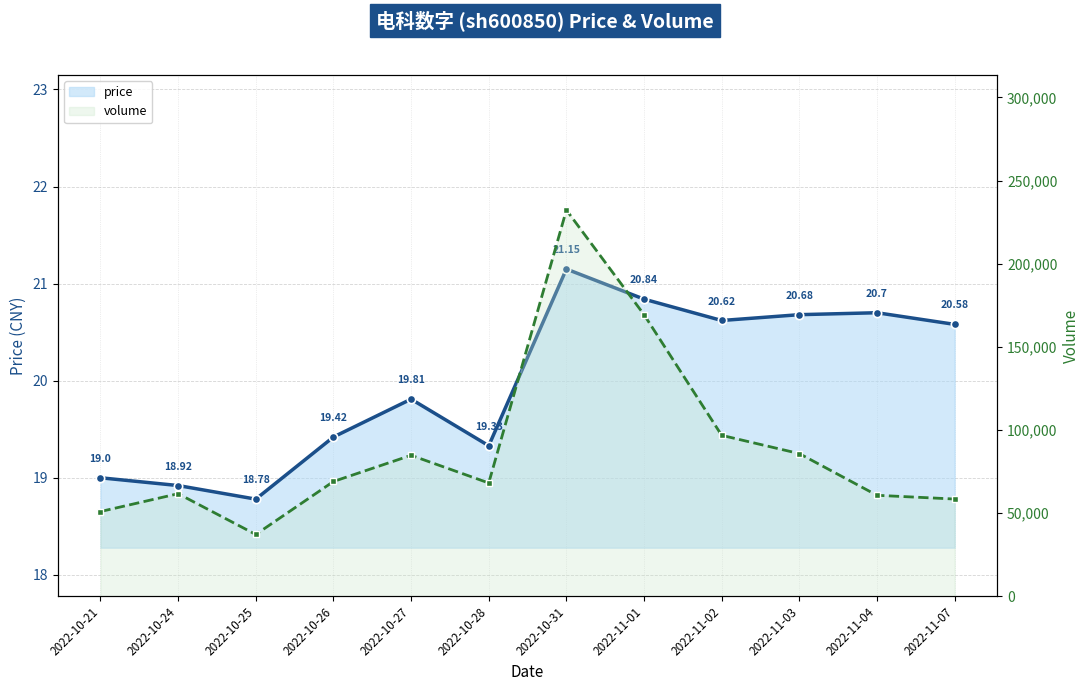

At which label does price first exceed 20?

2022-10-31